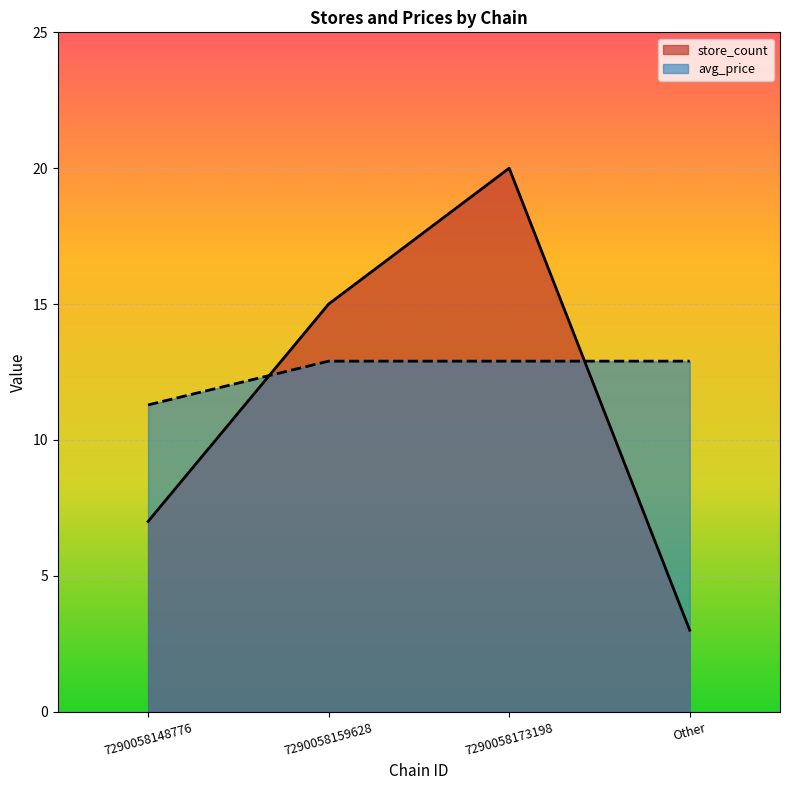

What are all the series names shown in the legend?

store_count, avg_price